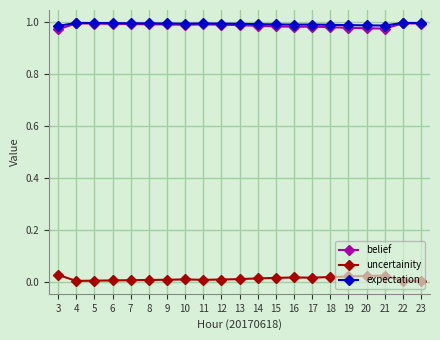

How many lines are shown in the chart?

3